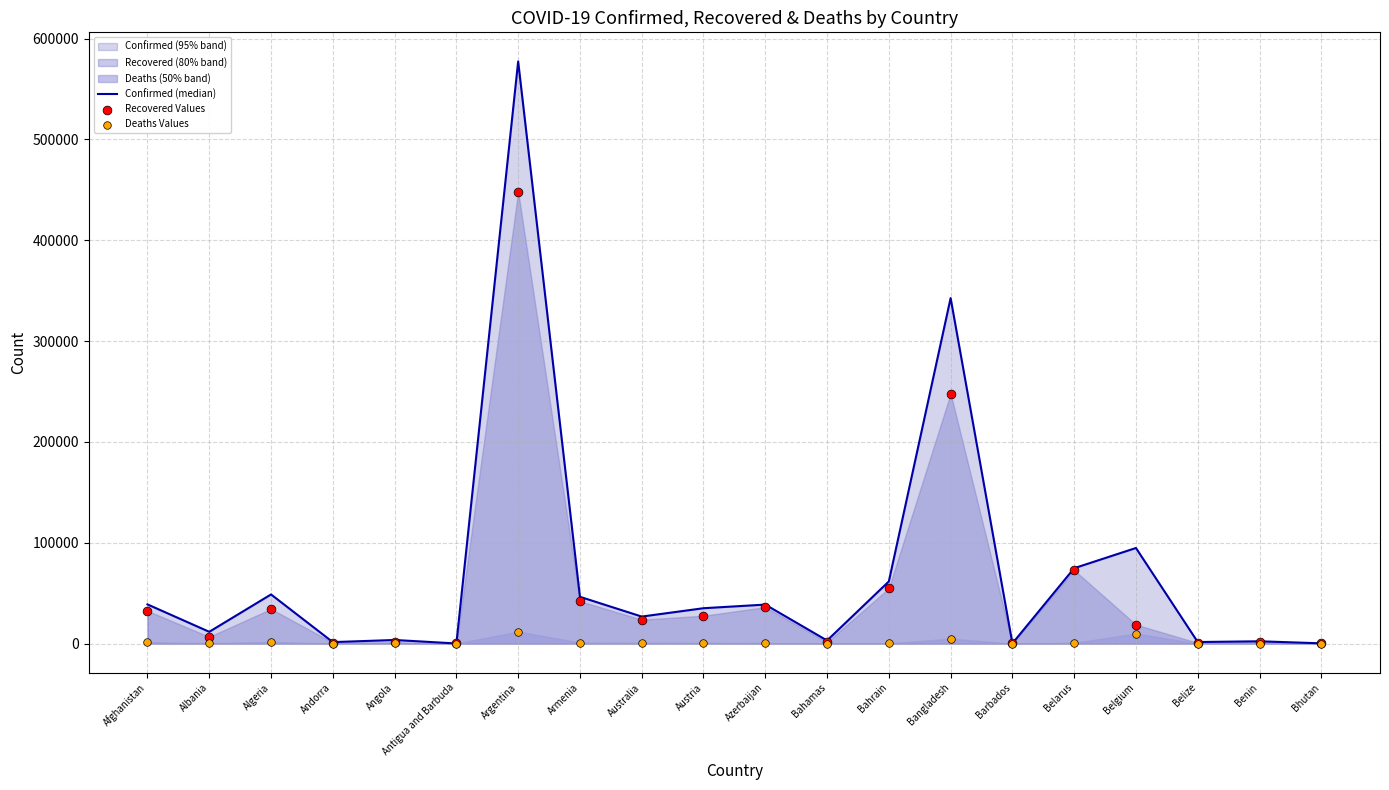

At how many categories does at least one series exceed 190348?

2